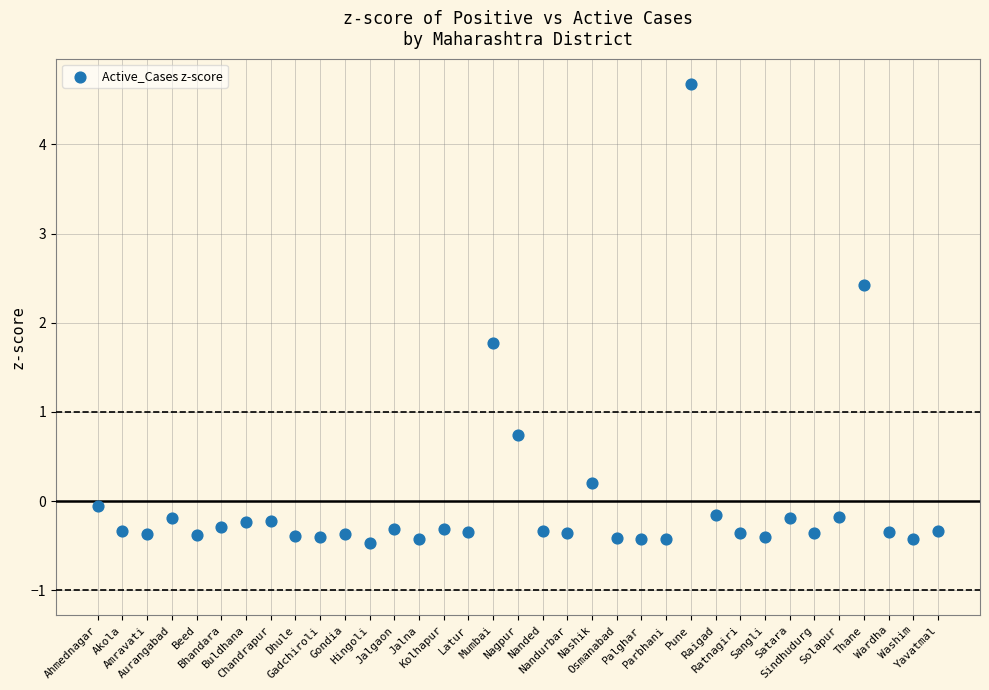

What Y value in the scatter plot is closest to 2?

1.8